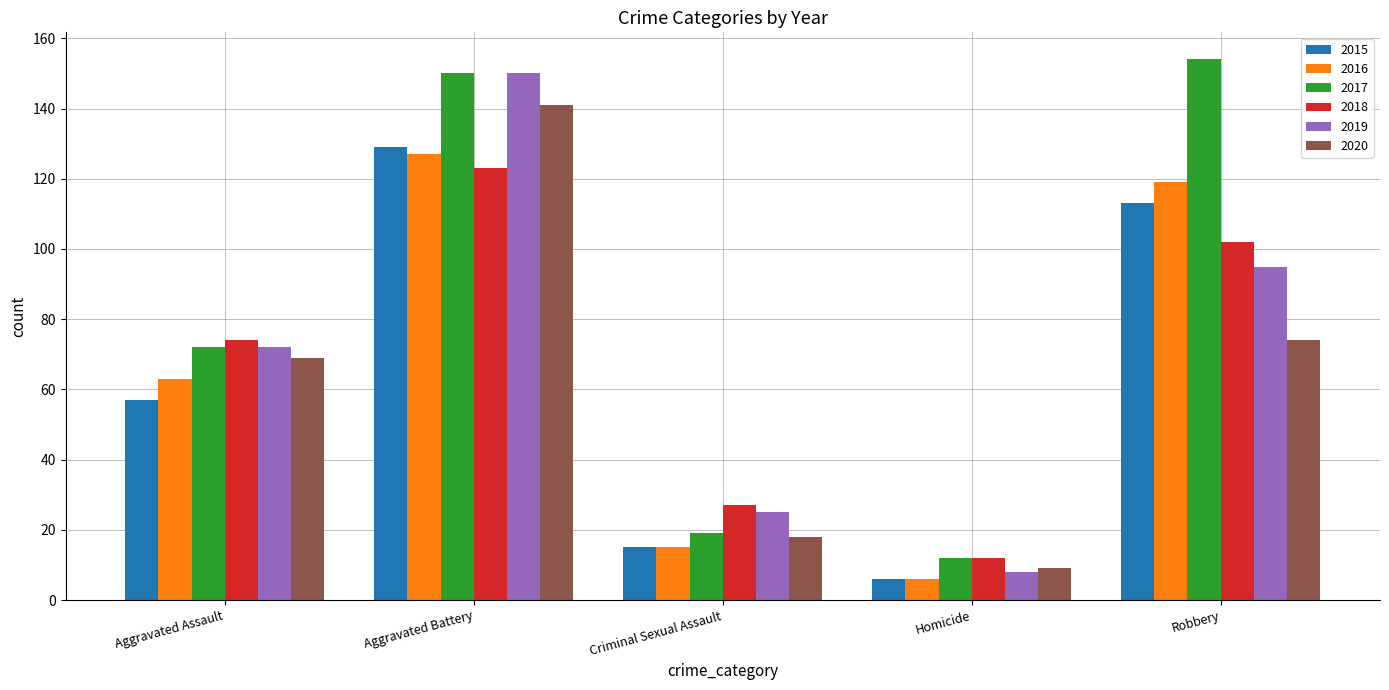

How many data points does each series have?

5